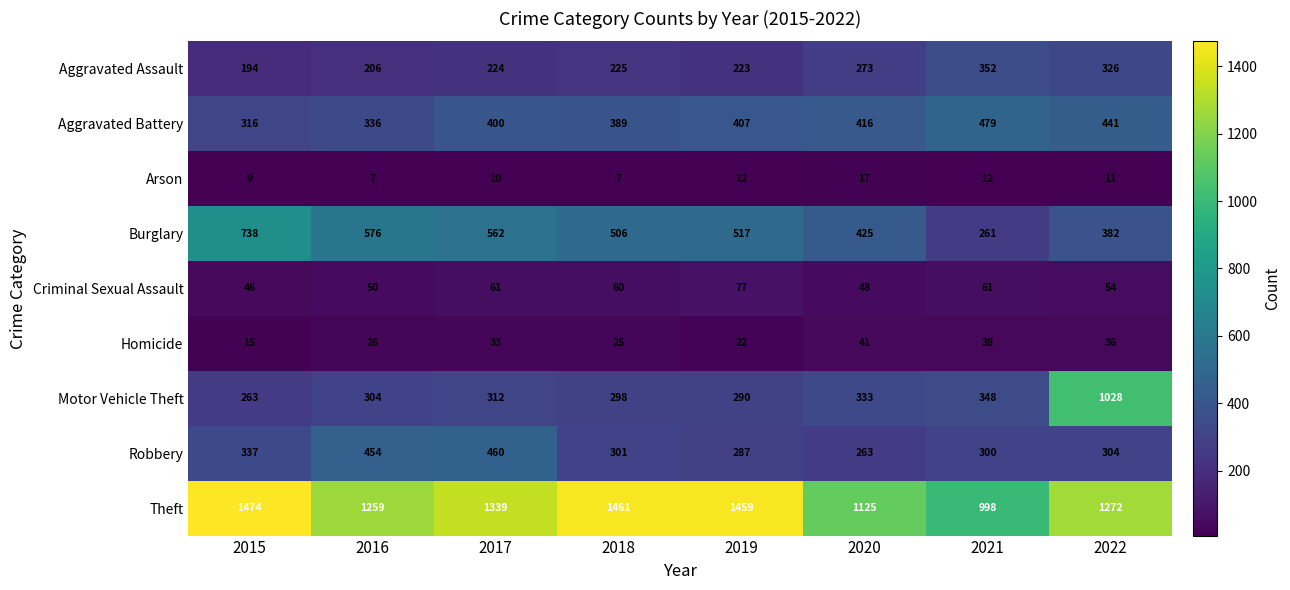

What is the difference between the Aggravated Battery values at 2022 and 2020?

25